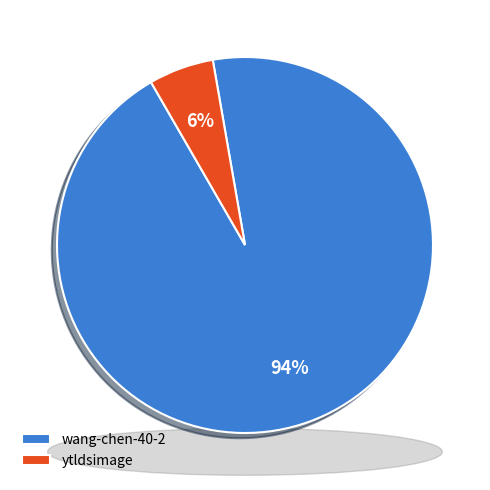

The wang-chen-40-2 slice represents 94% of the pie. True or false?

True